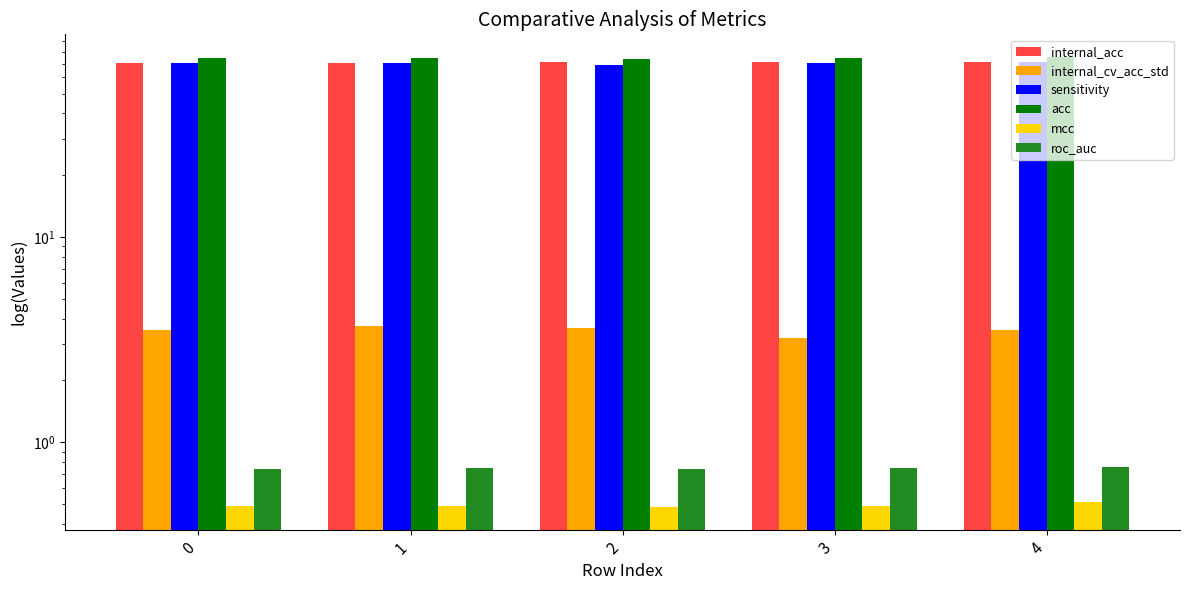

What is the value of the roc_auc bar at the 5th from the left?

0.8